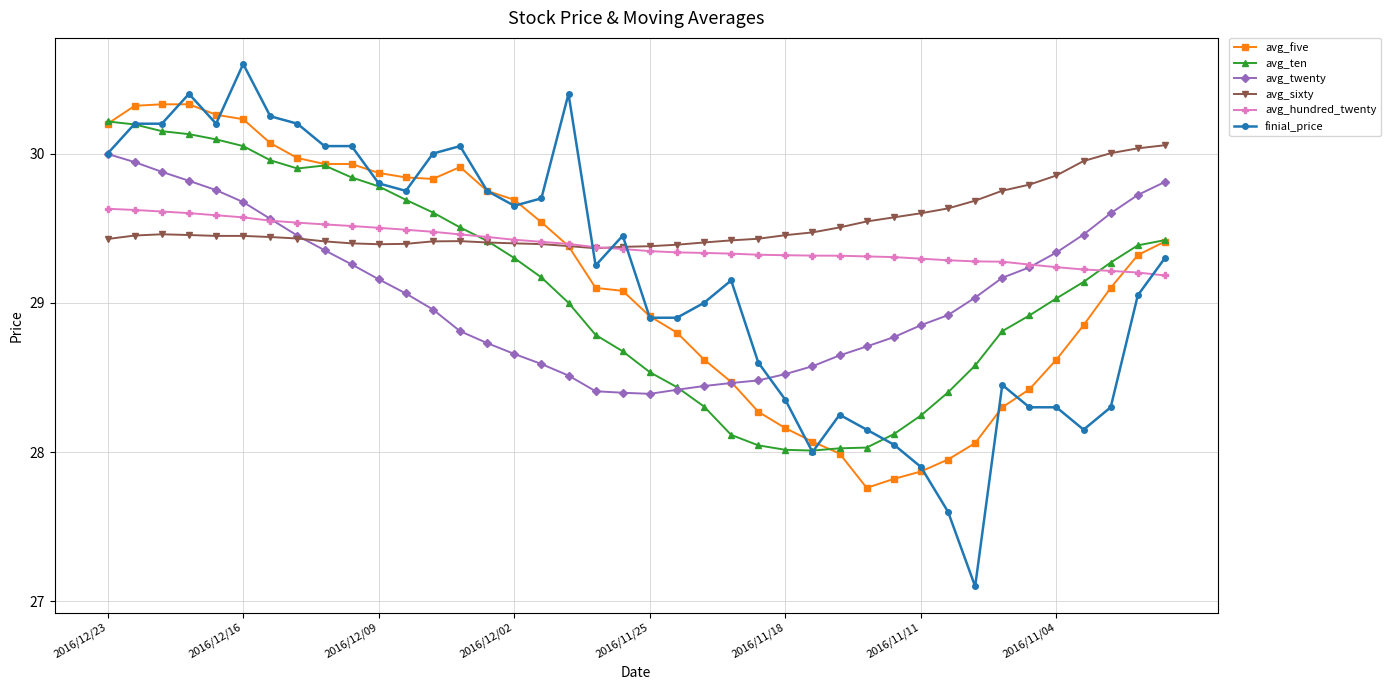

Count the number of data series in this chart.

6